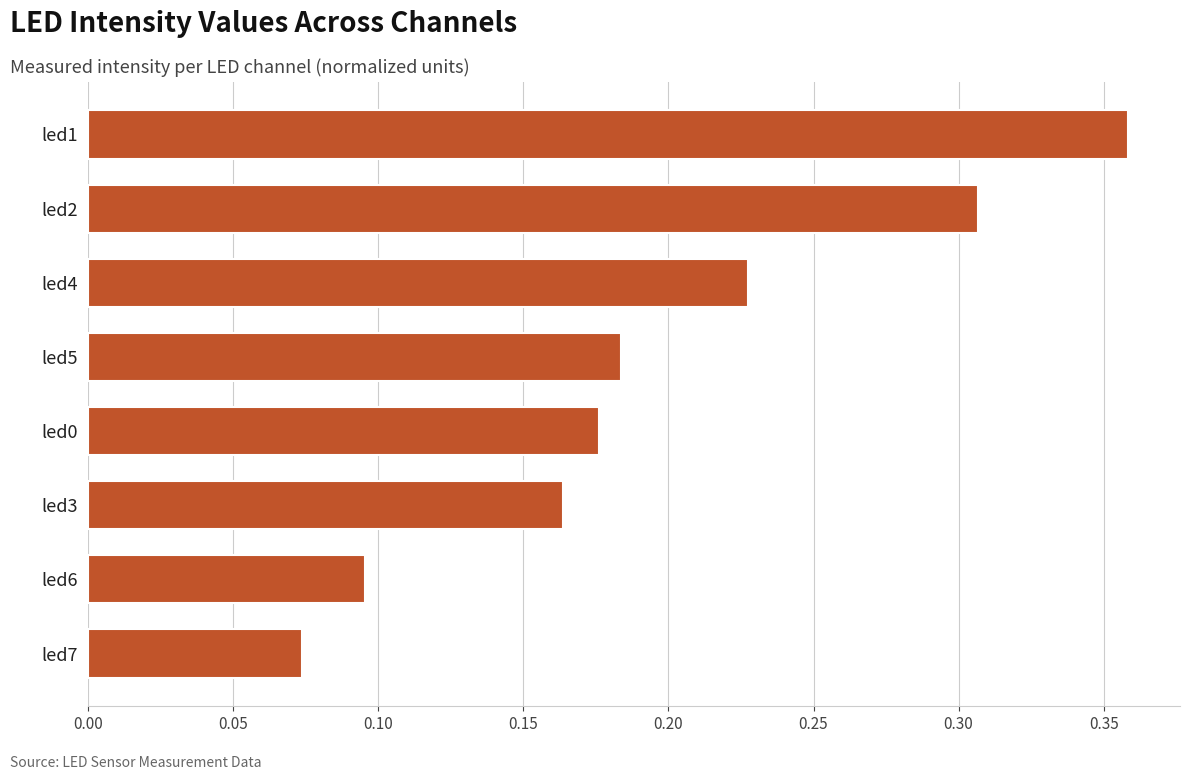

Are the bars horizontal?

Yes